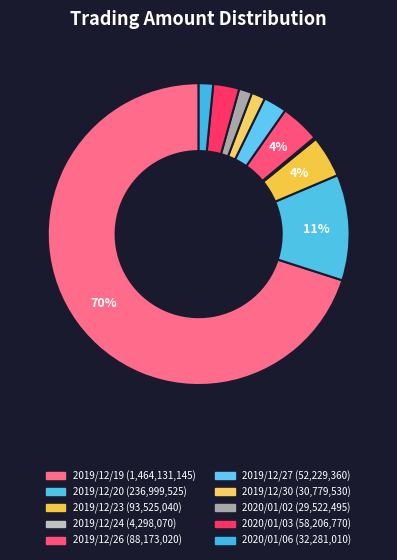

Does 2019/12/19 account for over 50% of the chart?

Yes